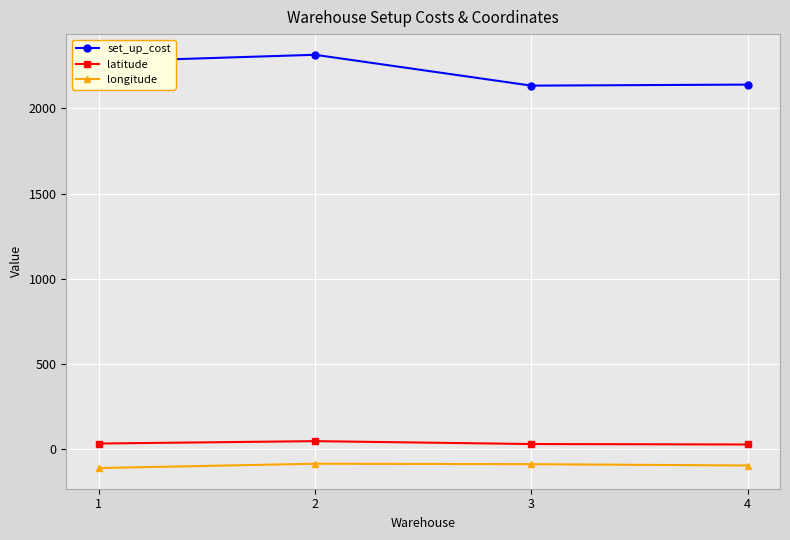

The value of longitude at 4 is -95.8. True or false?

True